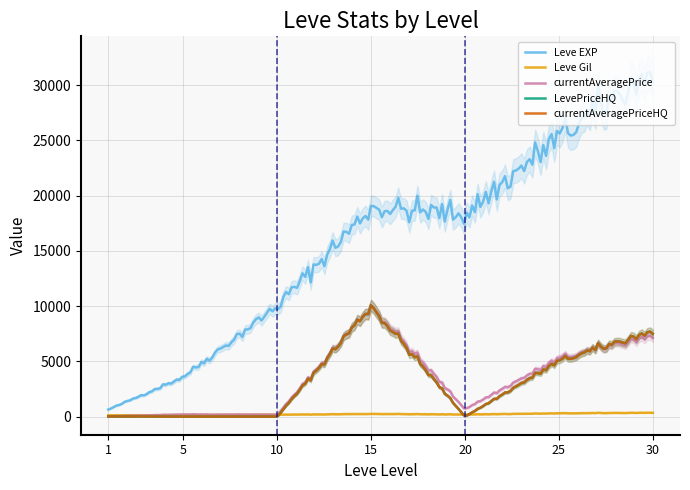

After their last crossing, which series has the higher values: currentAveragePriceHQ or Leve Gil?

currentAveragePriceHQ